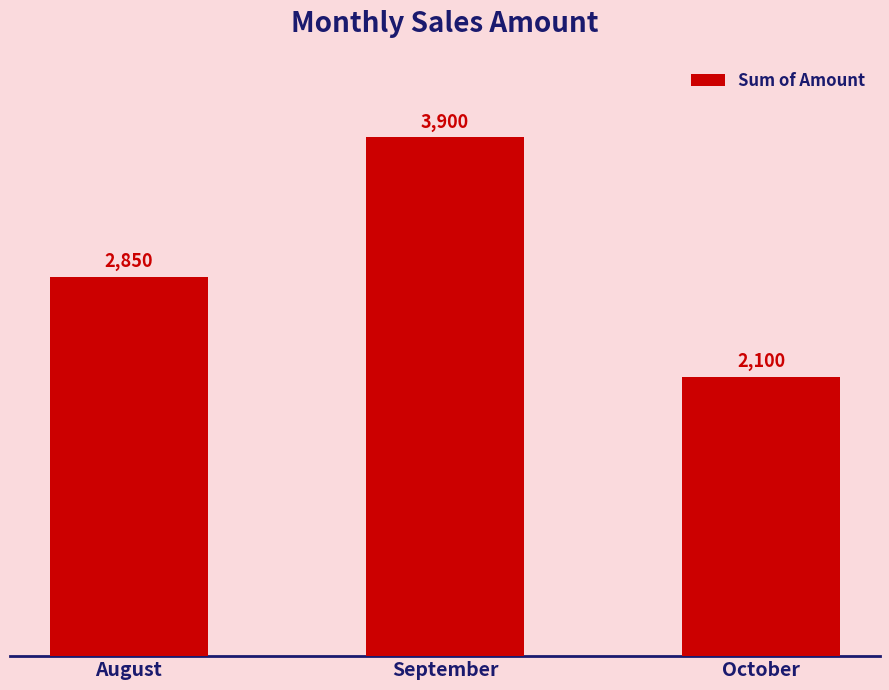

Count the number of data series in this chart.

1